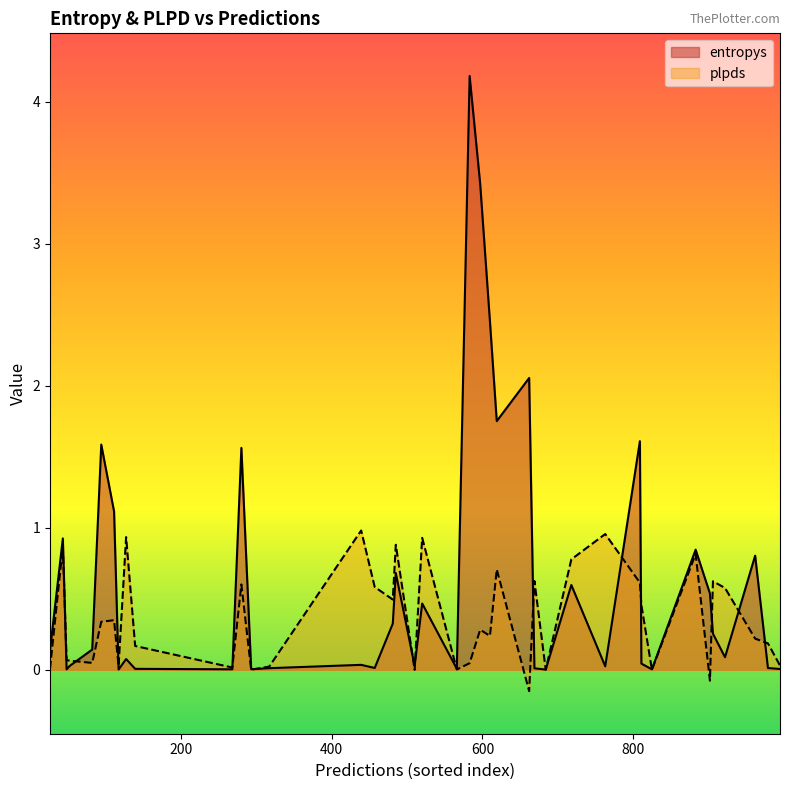

How many lines are shown in the chart?

2